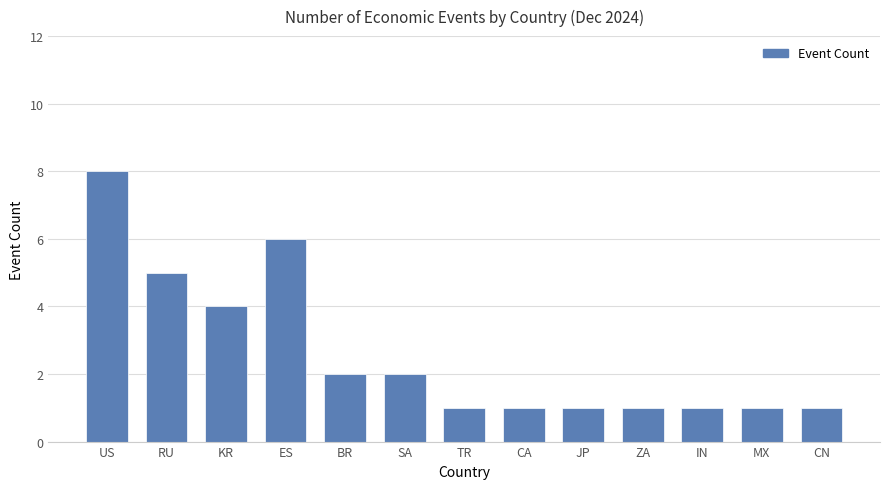

True or false: the data shows 2 at SA.

True